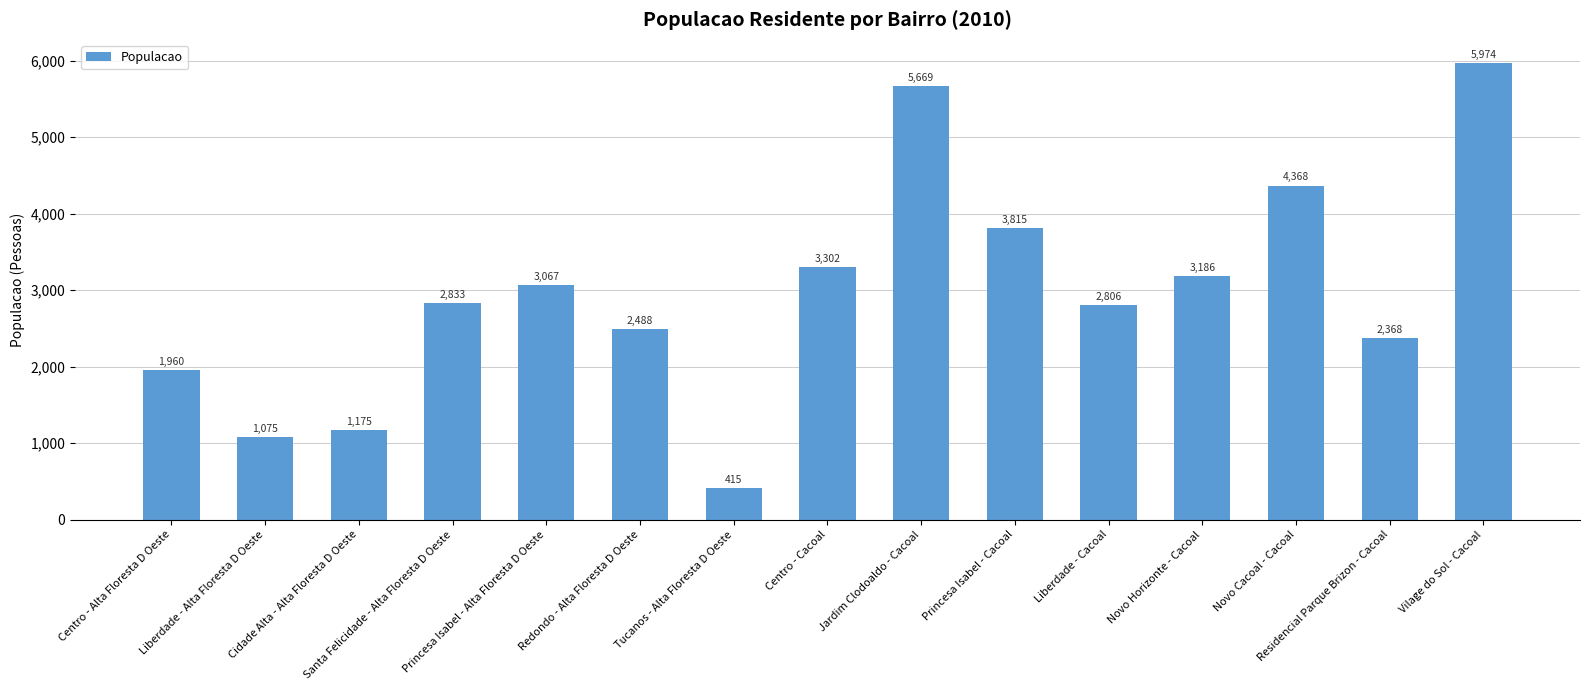

What is the difference between the maximum and minimum values?

5559